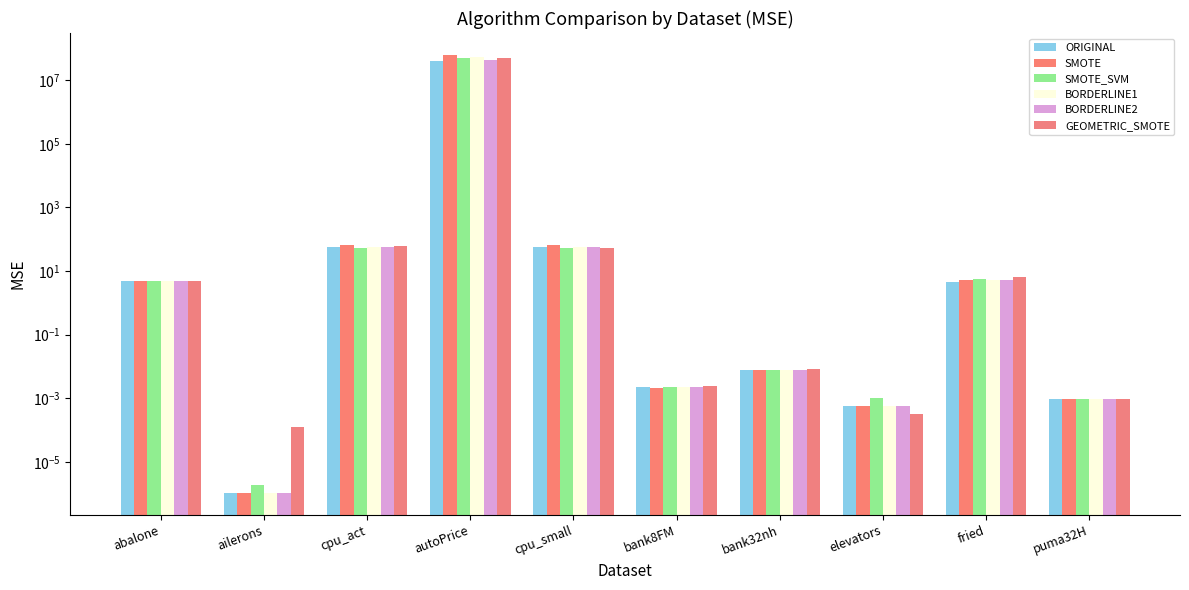

Reading right to left, what are all the values shown in this chart?

ORIGINAL: puma32H=0.0	fried=4.6	elevators=0.0	bank32nh=0.0	bank8FM=0.0	cpu_small=55.5	autoPrice=39932292.2	cpu_act=56.1	ailerons=0.0	abalone=4.7
SMOTE: puma32H=0.0	fried=5.2	elevators=0.0	bank32nh=0.0	bank8FM=0.0	cpu_small=63.6	autoPrice=62218081.8	cpu_act=64.0	ailerons=0.0	abalone=4.7
SMOTE_SVM: puma32H=0.0	fried=5.7	elevators=0.0	bank32nh=0.0	bank8FM=0.0	cpu_small=53.8	autoPrice=49340307.7	cpu_act=53.9	ailerons=0.0	abalone=5.0
BORDERLINE1: puma32H=0.0	fried=5.3	elevators=0.0	bank32nh=0.0	bank8FM=0.0	cpu_small=55.5	autoPrice=52669196.1	cpu_act=56.1	ailerons=0.0	abalone=4.7
BORDERLINE2: puma32H=0.0	fried=5.3	elevators=0.0	bank32nh=0.0	bank8FM=0.0	cpu_small=55.5	autoPrice=42407709.8	cpu_act=56.1	ailerons=0.0	abalone=4.7
GEOMETRIC_SMOTE: puma32H=0.0	fried=6.4	elevators=0.0	bank32nh=0.0	bank8FM=0.0	cpu_small=53.9	autoPrice=48280867.5	cpu_act=61.3	ailerons=0.0	abalone=4.7